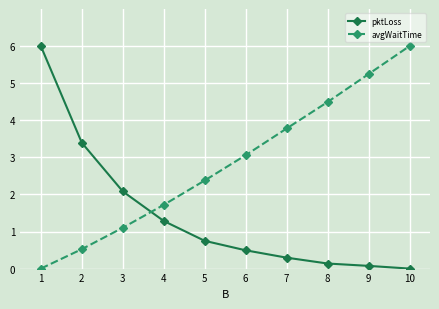

Is it true that pktLoss equals 2.1 at 3?

True